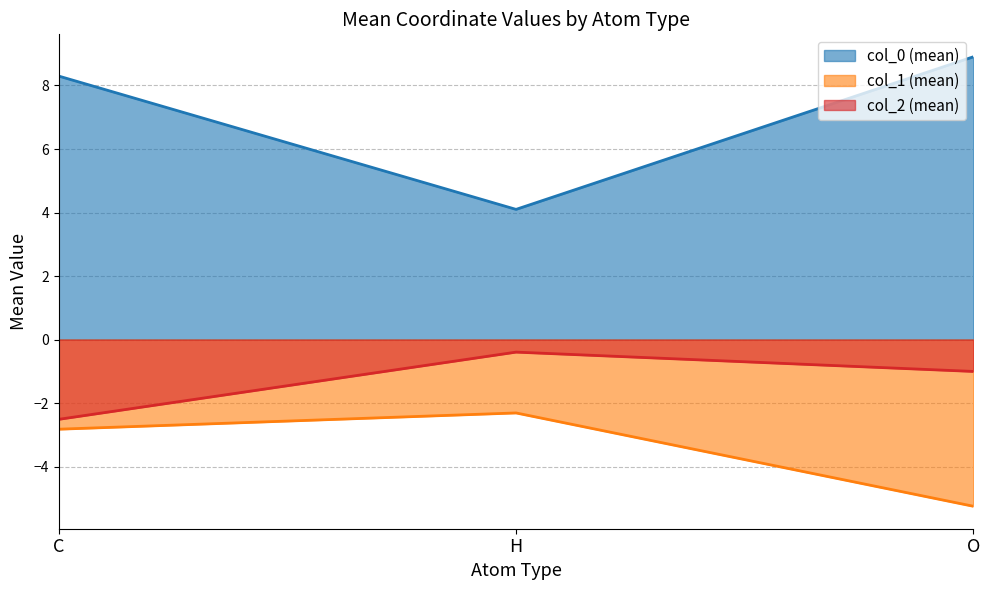

How many series are shown in this chart?

3